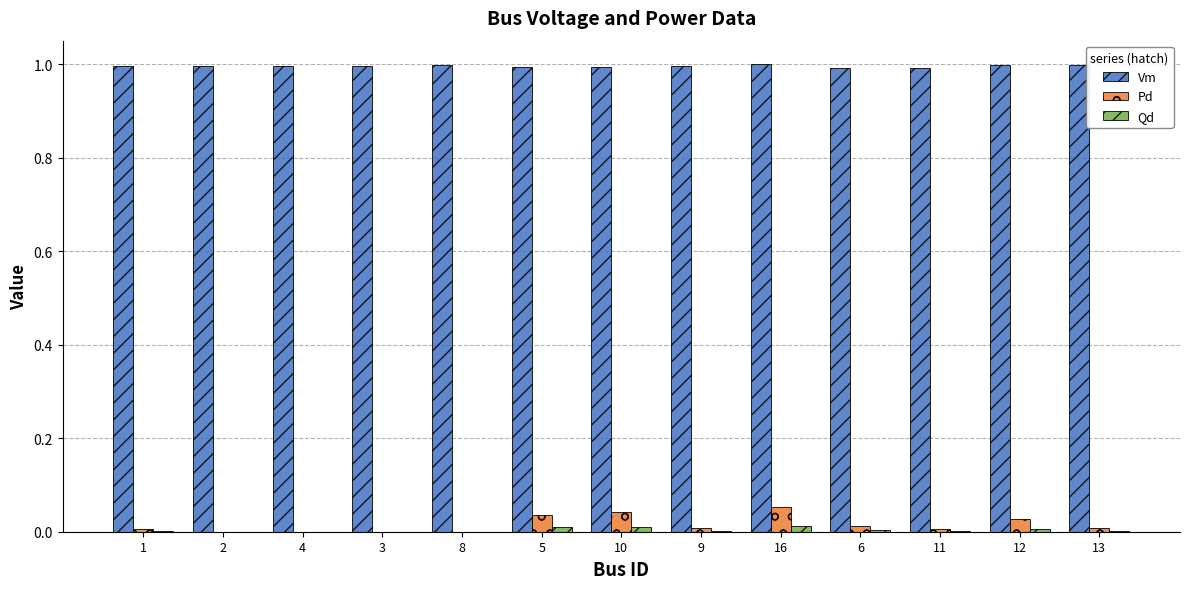

The Vm series shows 1.0 at 16. True or false?

True